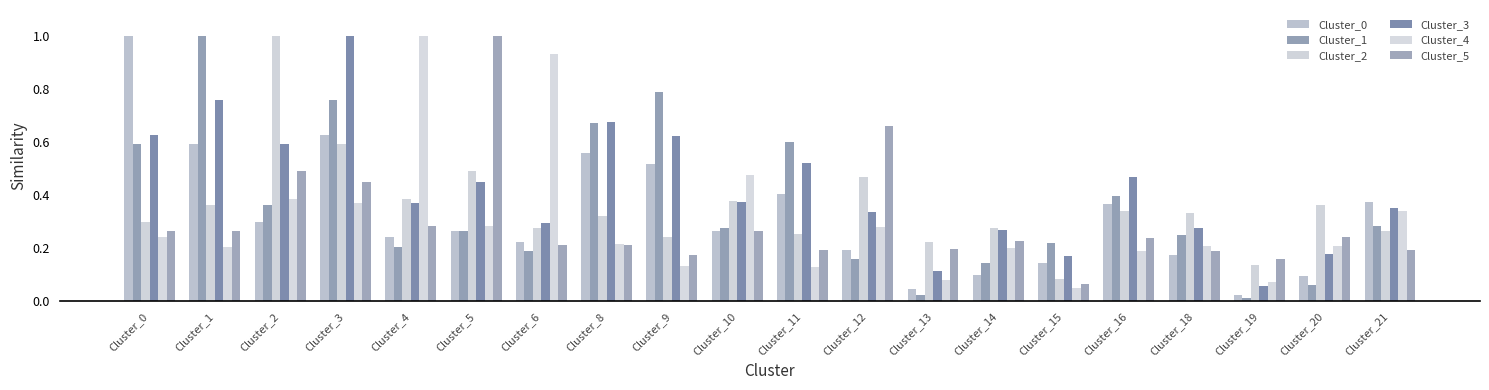

What is the sum of all Cluster_0 values?

6.5